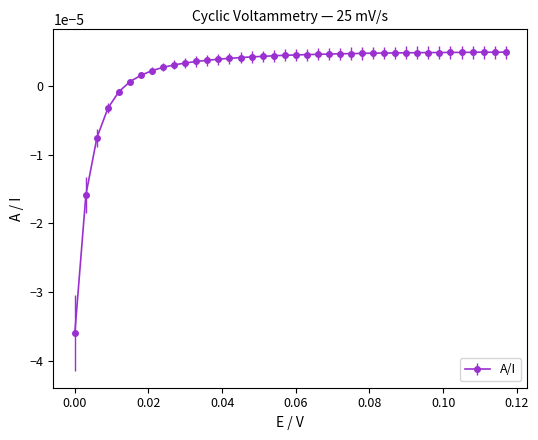

True or false: there are more than 1 points higher than both neighbors.

True